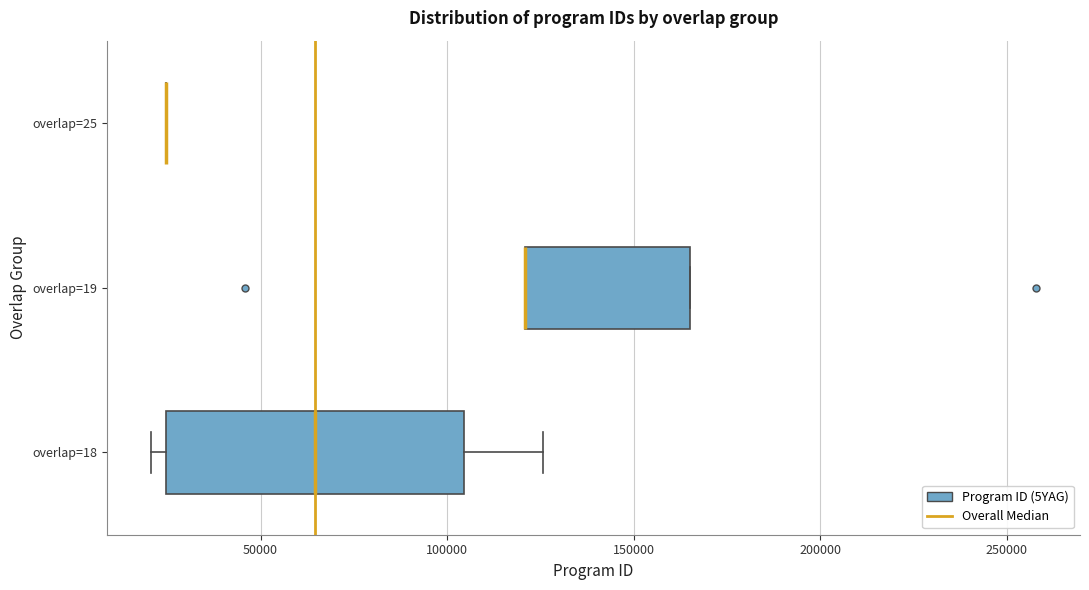

Which box is the widest, from its left edge to its right edge?

overlap=18